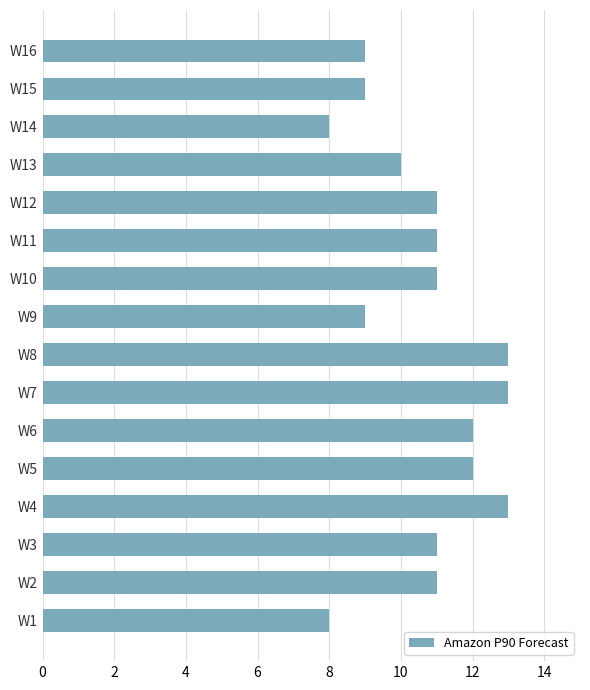

Which has a higher value, W11 or W8?

W8